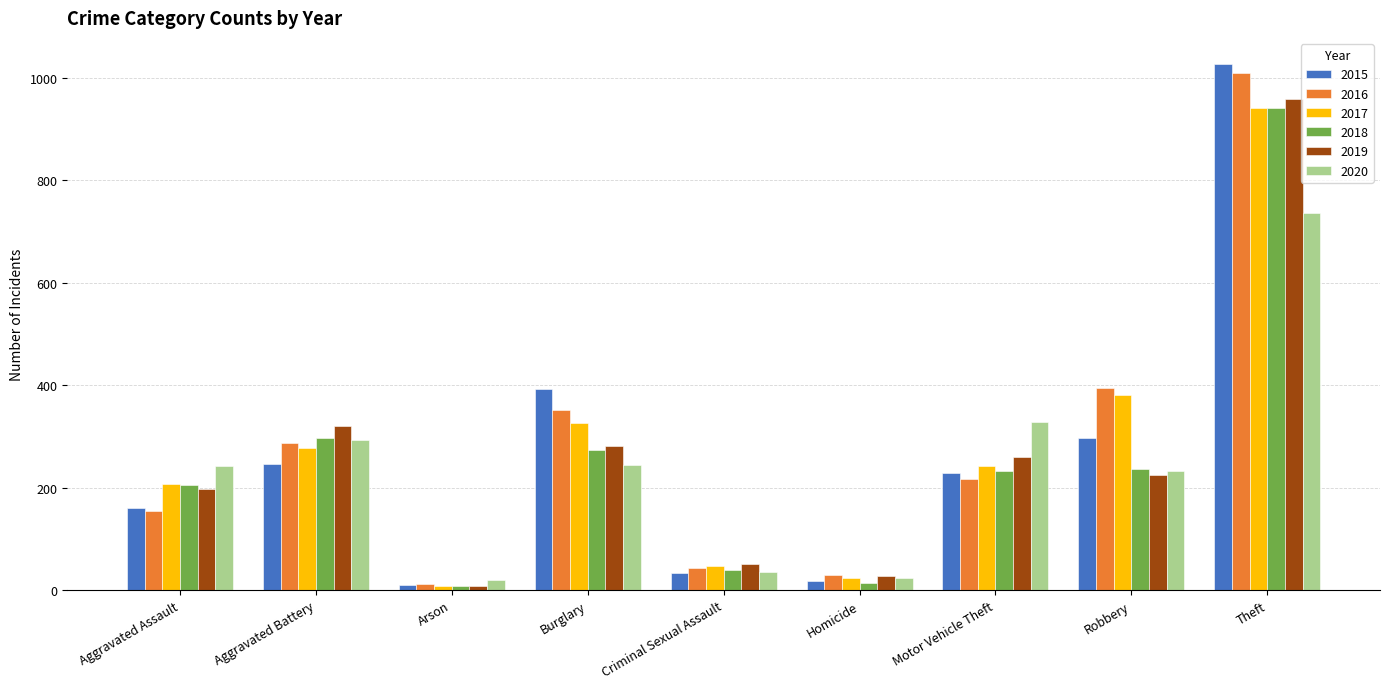

The value of 2017 at Aggravated Assault is 207. True or false?

True